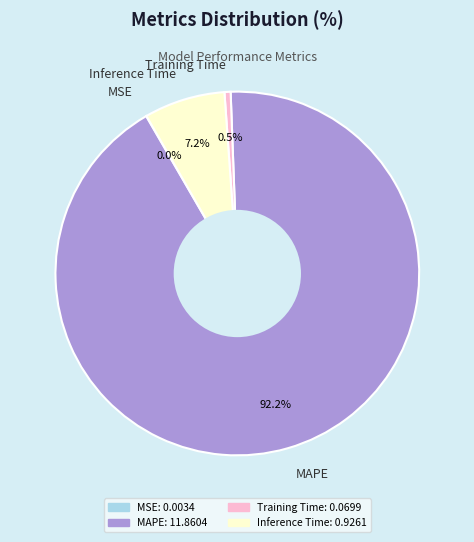

What percentage is the MAPE slice, to the nearest percent?

92%